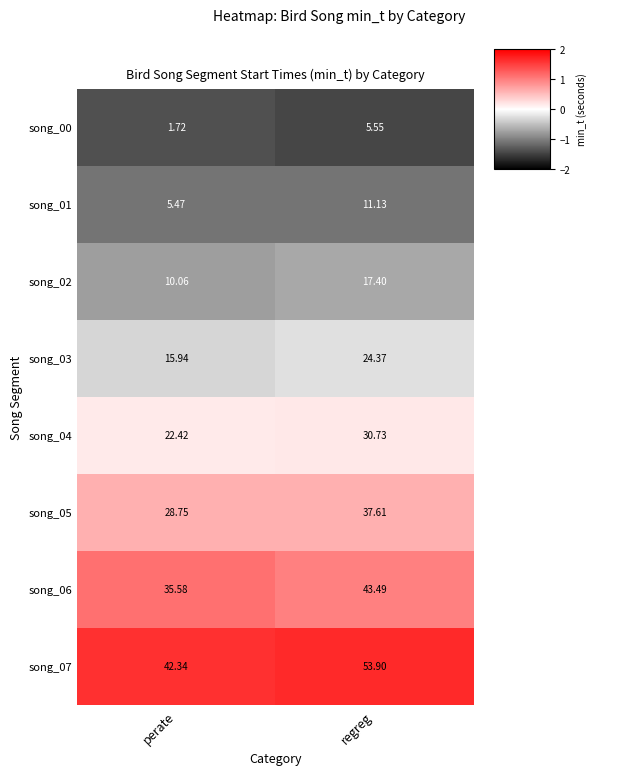

Which category has the lowest value across all series?

perate